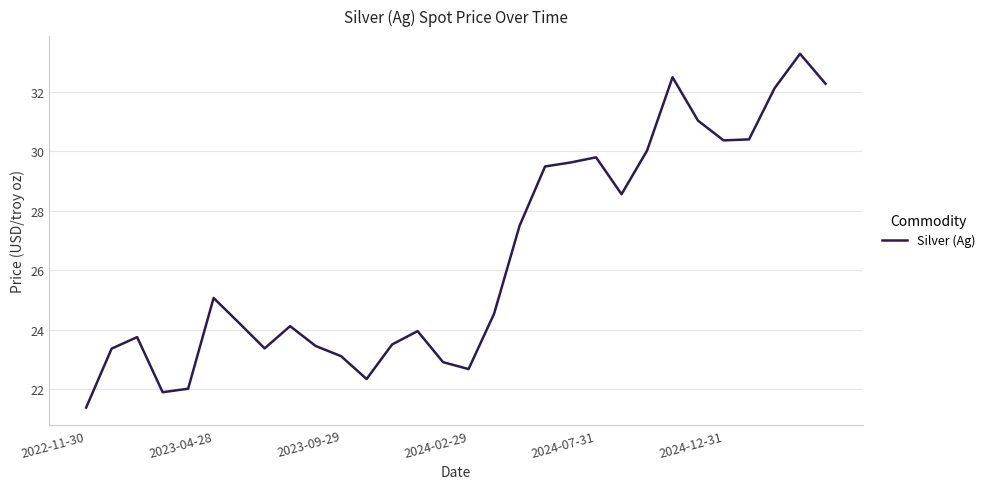

What is the difference between the maximum and minimum values?

11.9